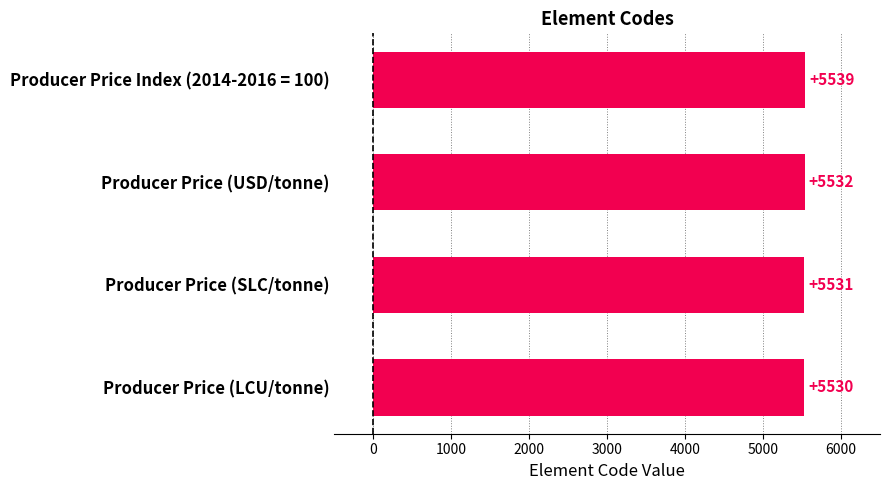

Reading bottom to top, what are all the values shown in this chart?

Producer Price (LCU/tonne)=5530	Producer Price (SLC/tonne)=5531	Producer Price (USD/tonne)=5532	Producer Price Index (2014-2016 = 100)=5539